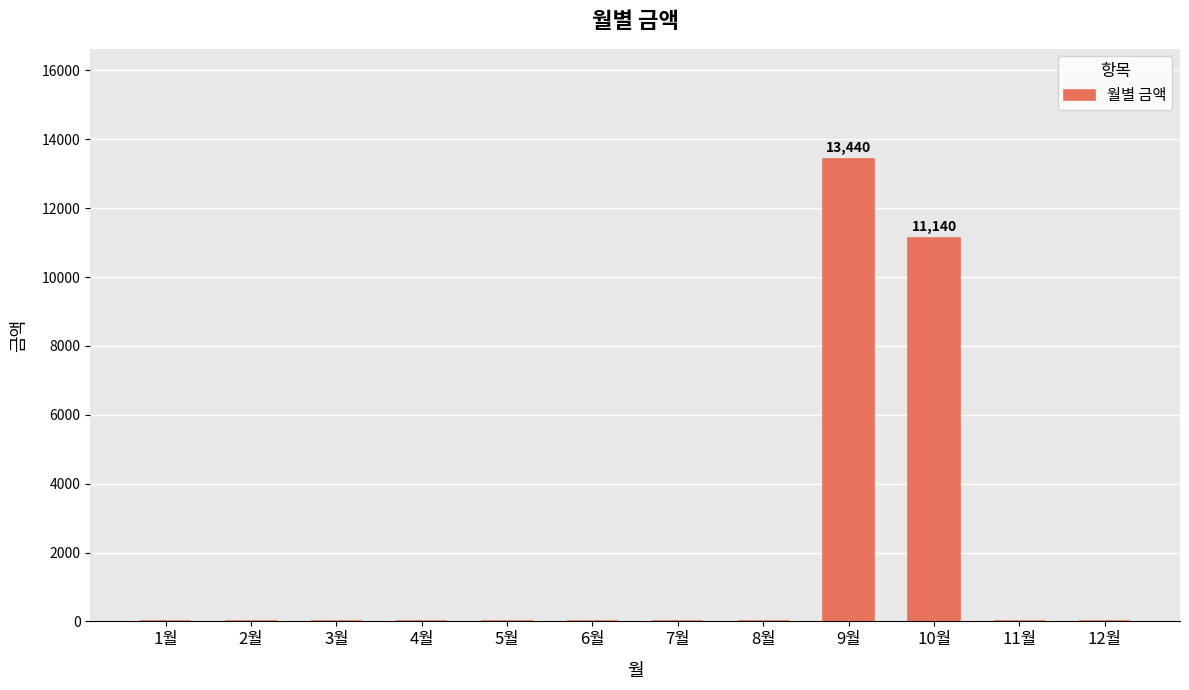

What is the maximum value shown in the chart?

13440